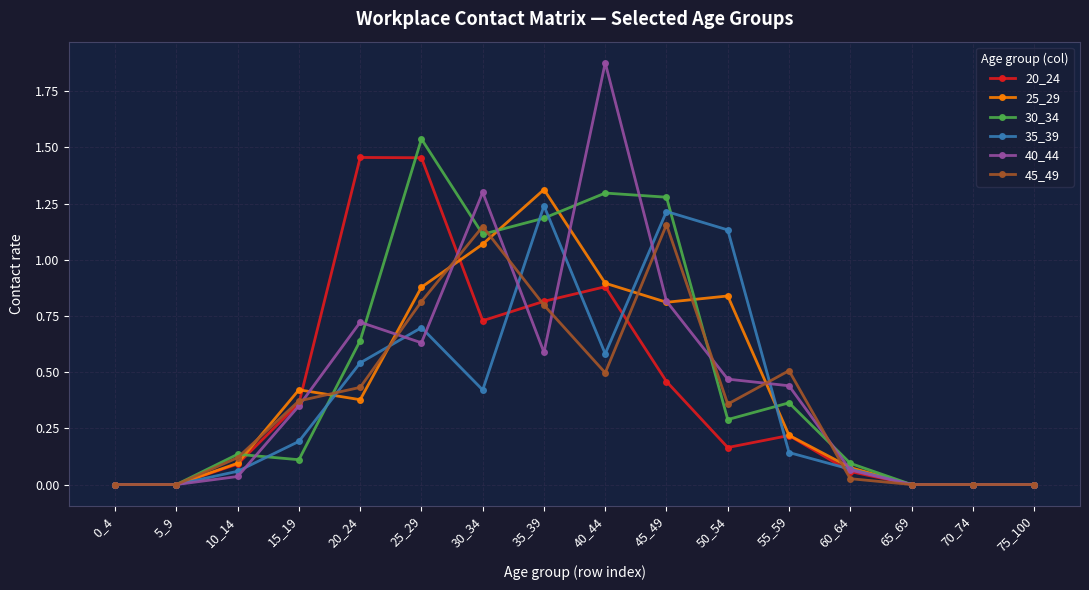

Where is the first local maximum for 35_39?

25_29